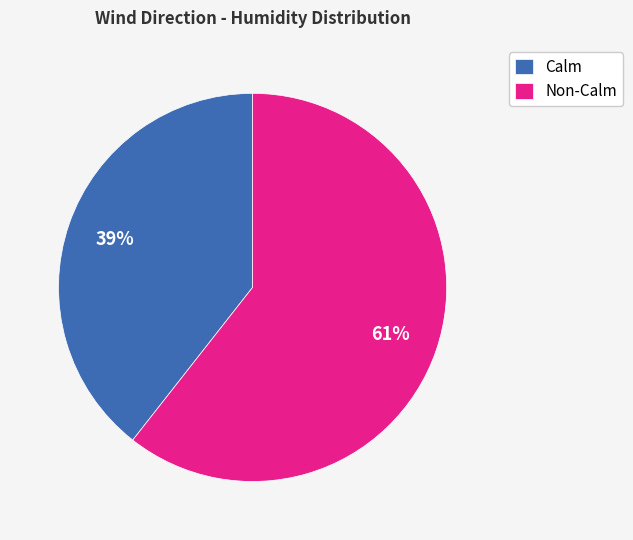

Which has a higher value, Calm or Non-Calm?

Non-Calm